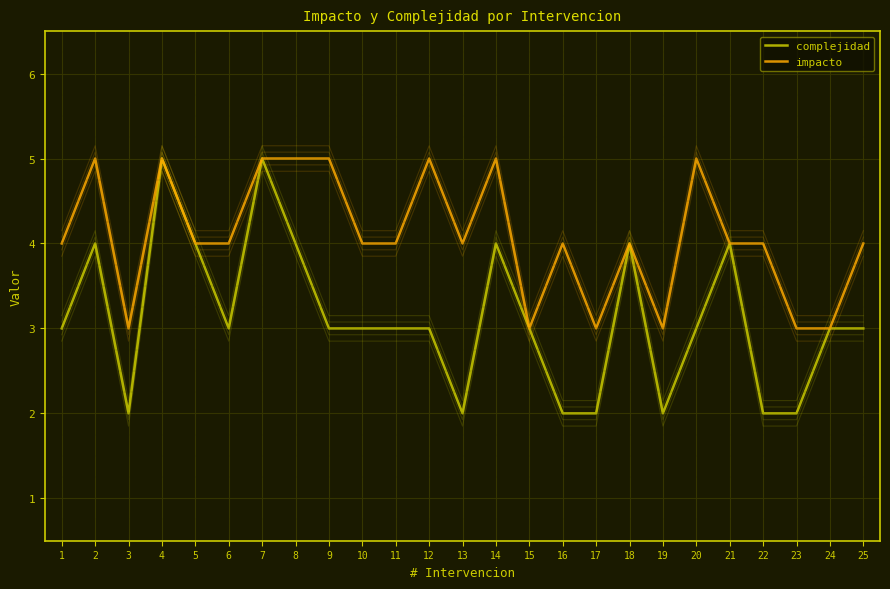

The impacto series shows 7 at 20. True or false?

False